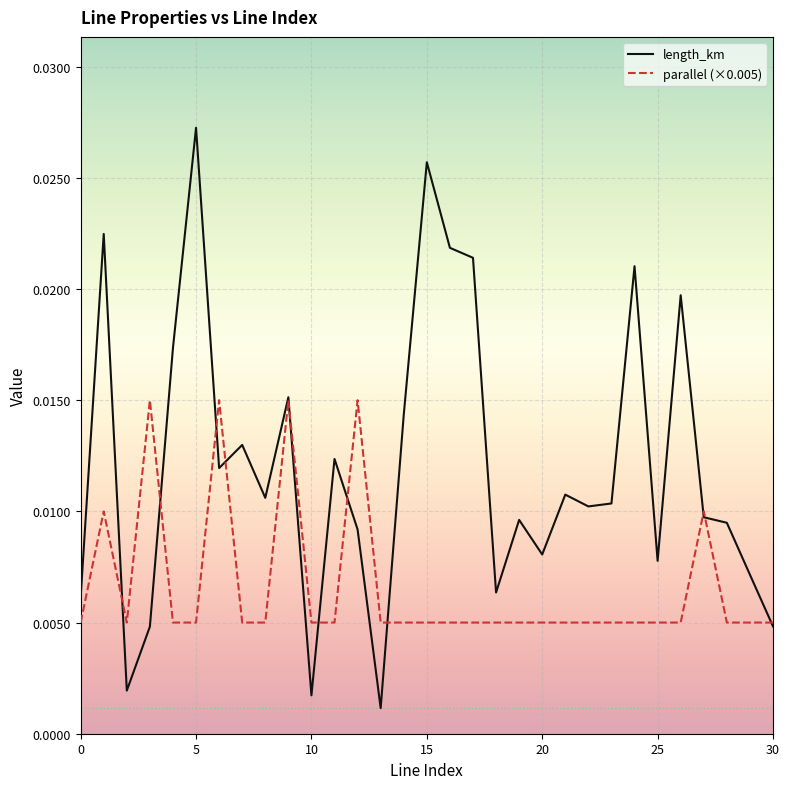

List the series in order of their overall mean, highest first.

length_km, parallel (×0.005)